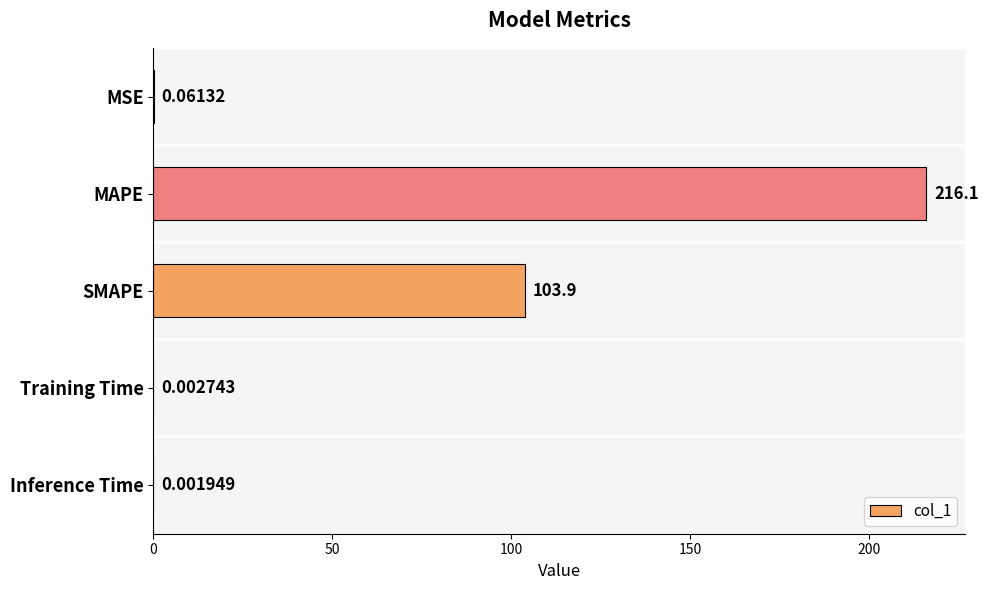

What is the sum of all values?

320.0